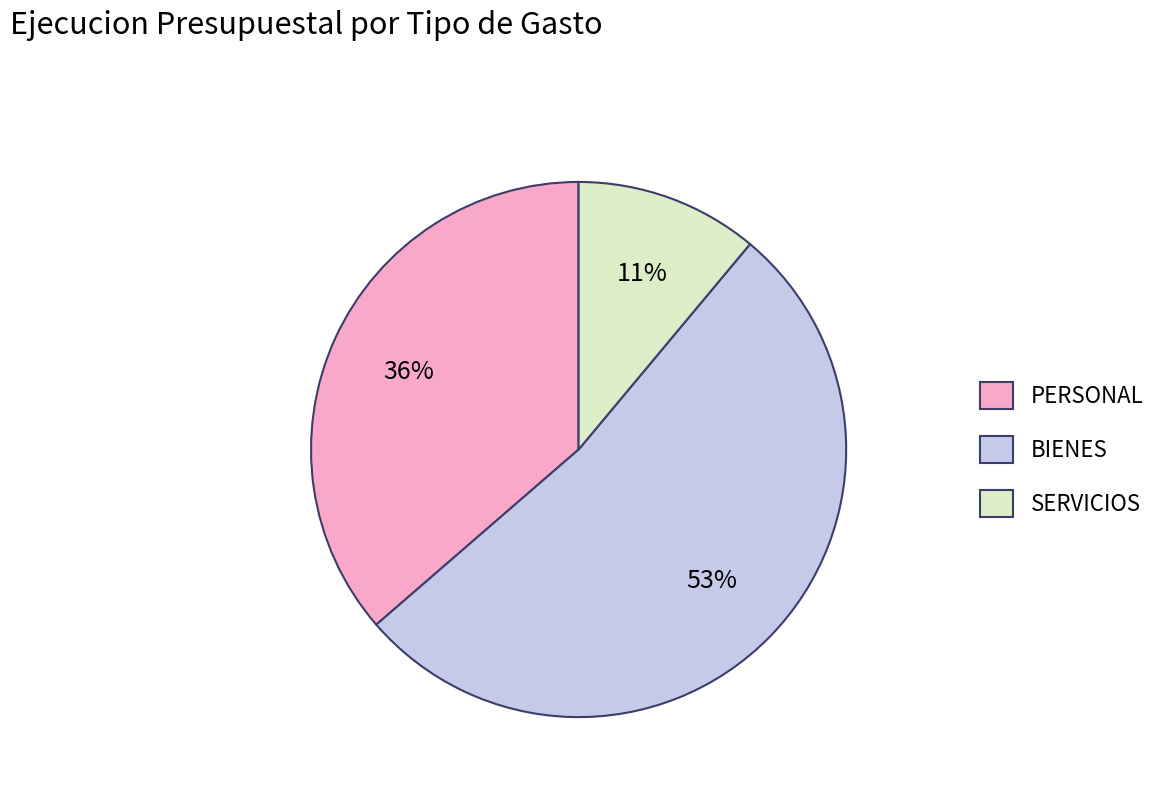

Is SERVICIOS the majority of the pie?

No